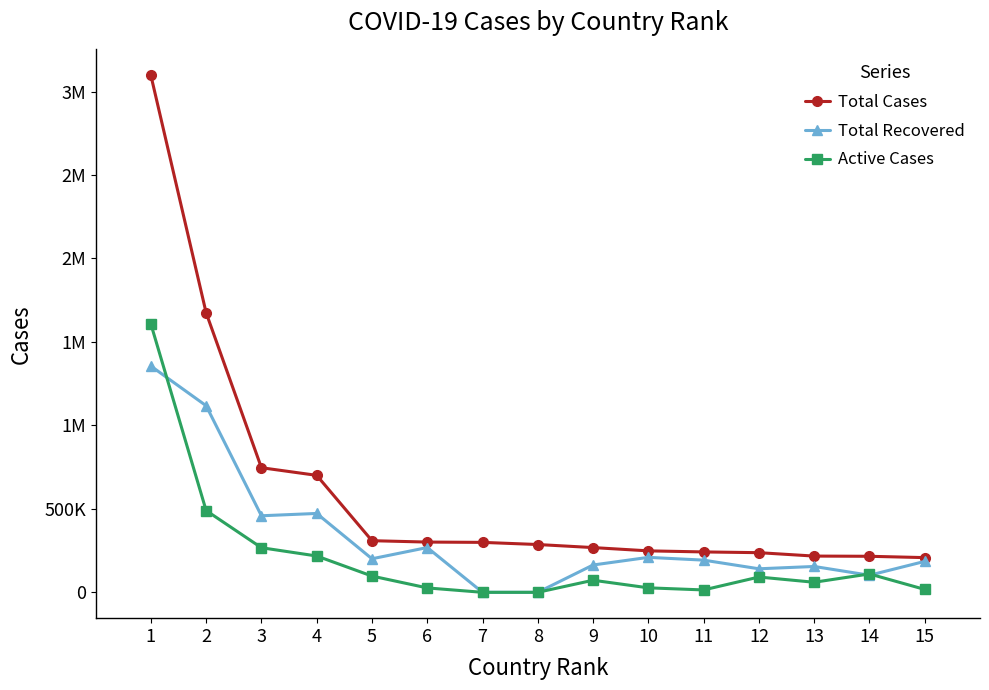

What are all the series names shown in the legend?

Total Cases, Total Recovered, Active Cases